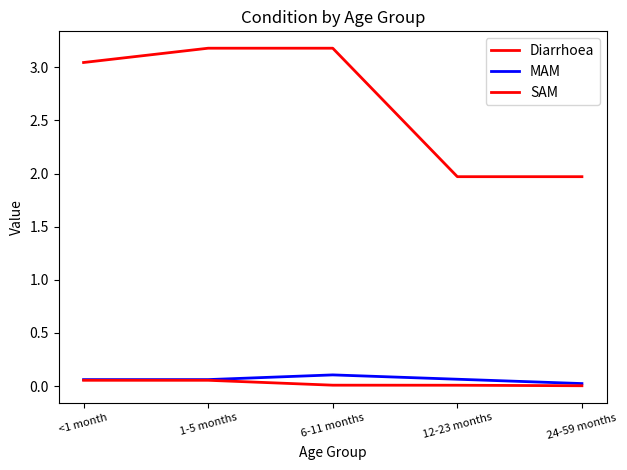

Reading left to right, what are all the values shown in this chart?

Diarrhoea: <1 month=3.0	1-5 months=3.2	6-11 months=3.2	12-23 months=2.0	24-59 months=2.0
MAM: <1 month=0.1	1-5 months=0.1	6-11 months=0.1	12-23 months=0.1	24-59 months=0.0
SAM: <1 month=0.1	1-5 months=0.1	6-11 months=0.0	12-23 months=0.0	24-59 months=0.0